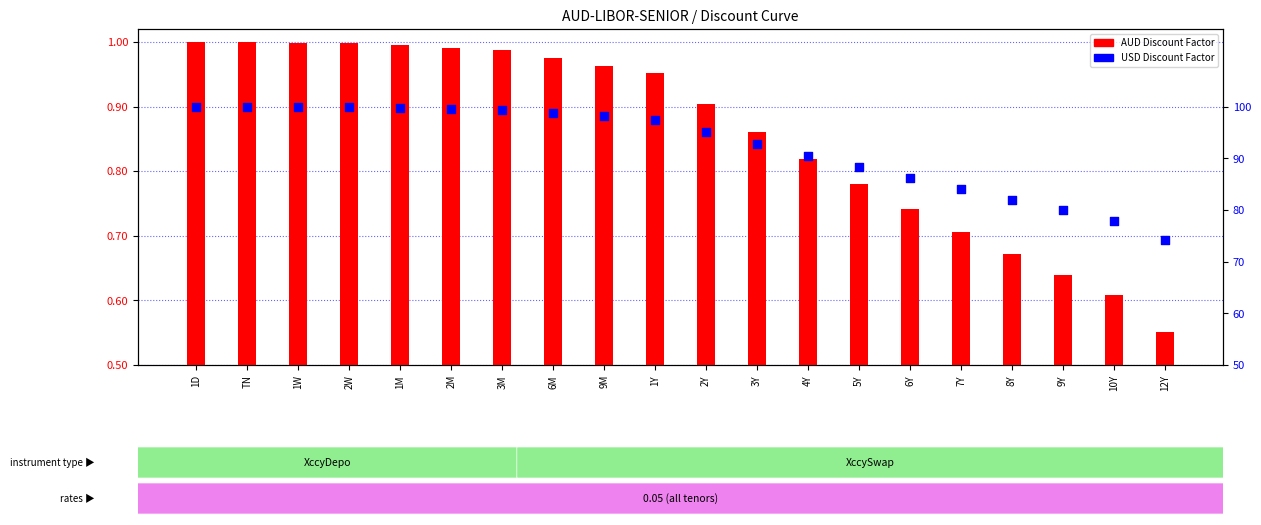

What are all the series names shown in the legend?

AUD Discount Factor, USD Discount Factor